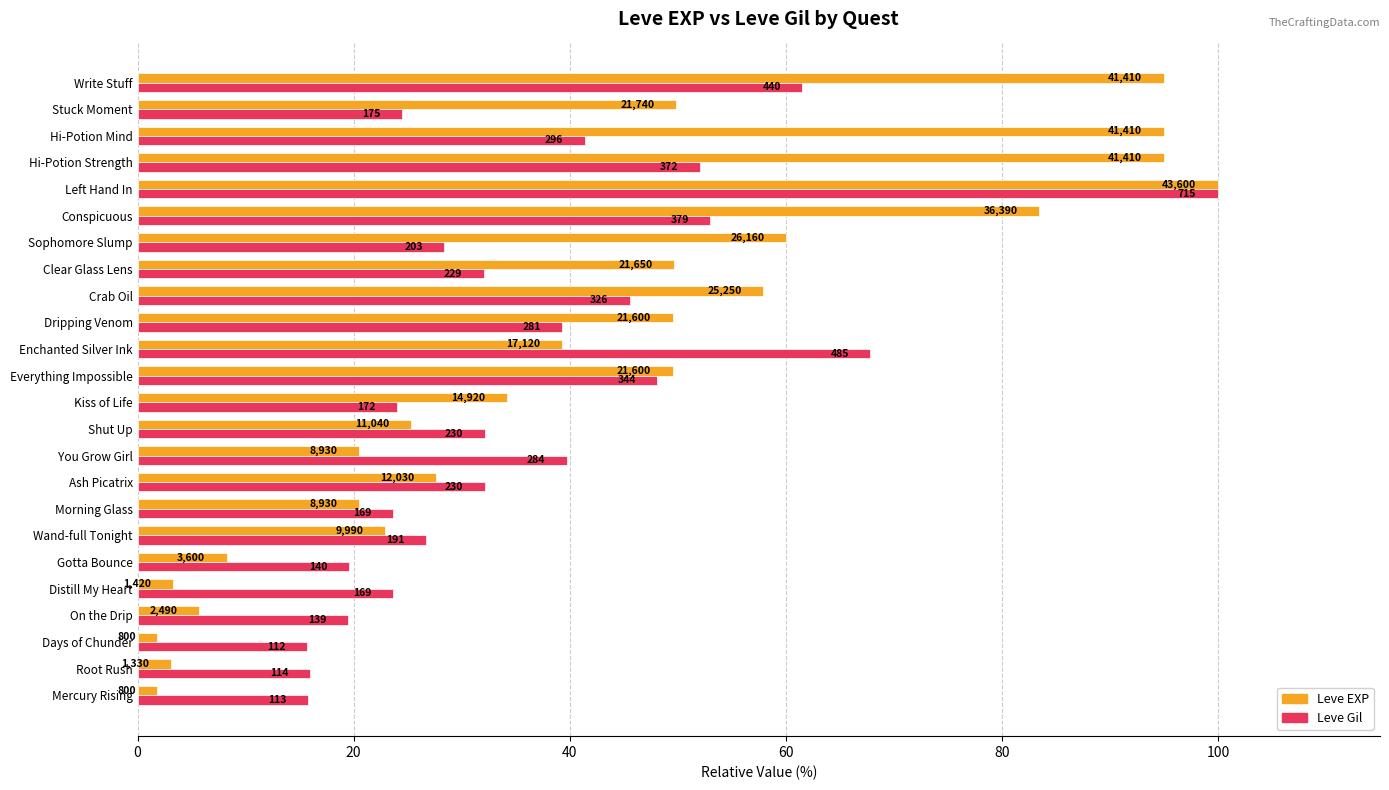

What are all the series names shown in the legend?

Leve EXP, Leve Gil